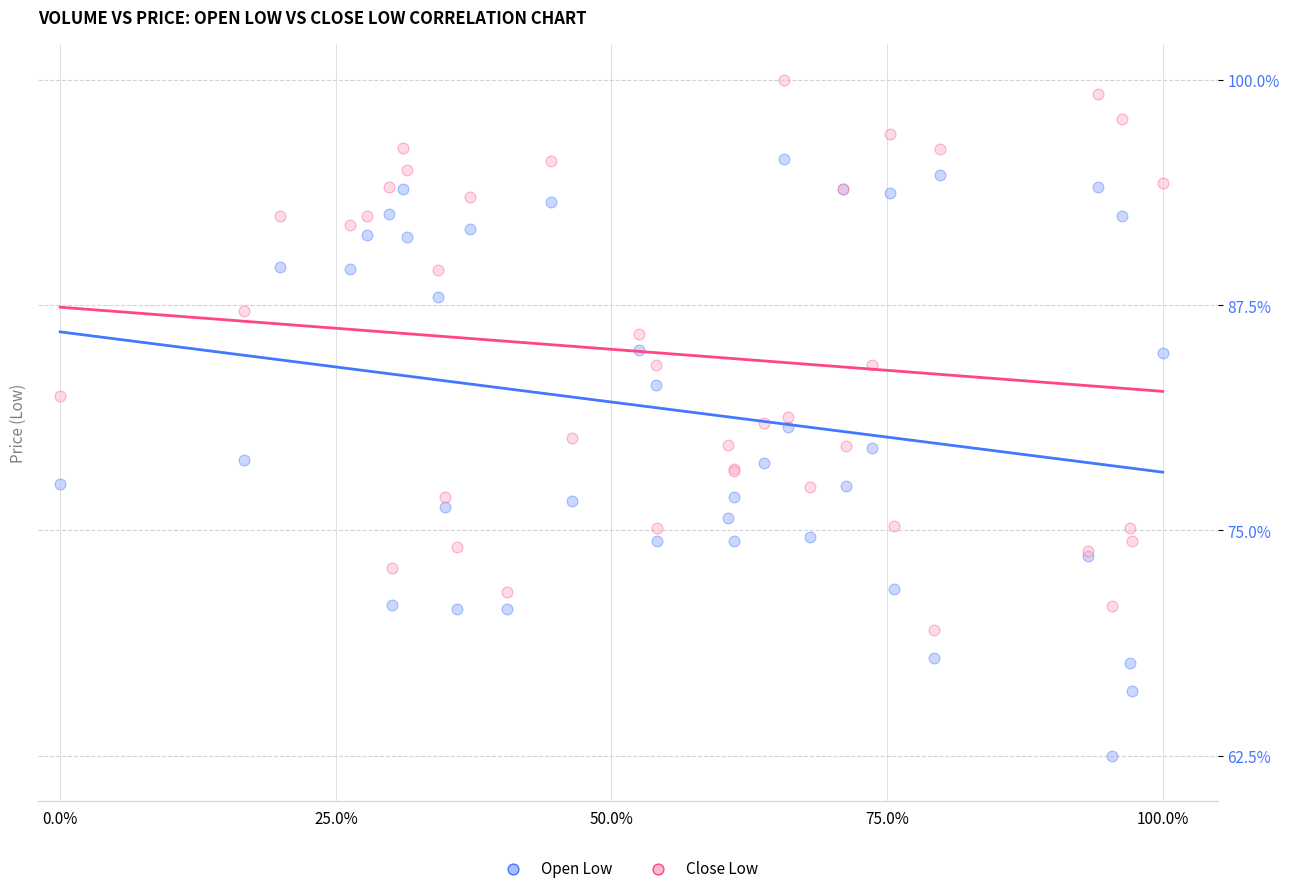

Which series has the widest spread of Y values?

Open Low